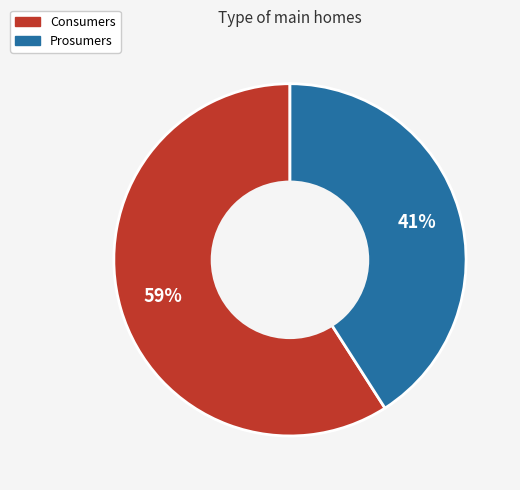

Is there a majority slice in this chart?

Yes